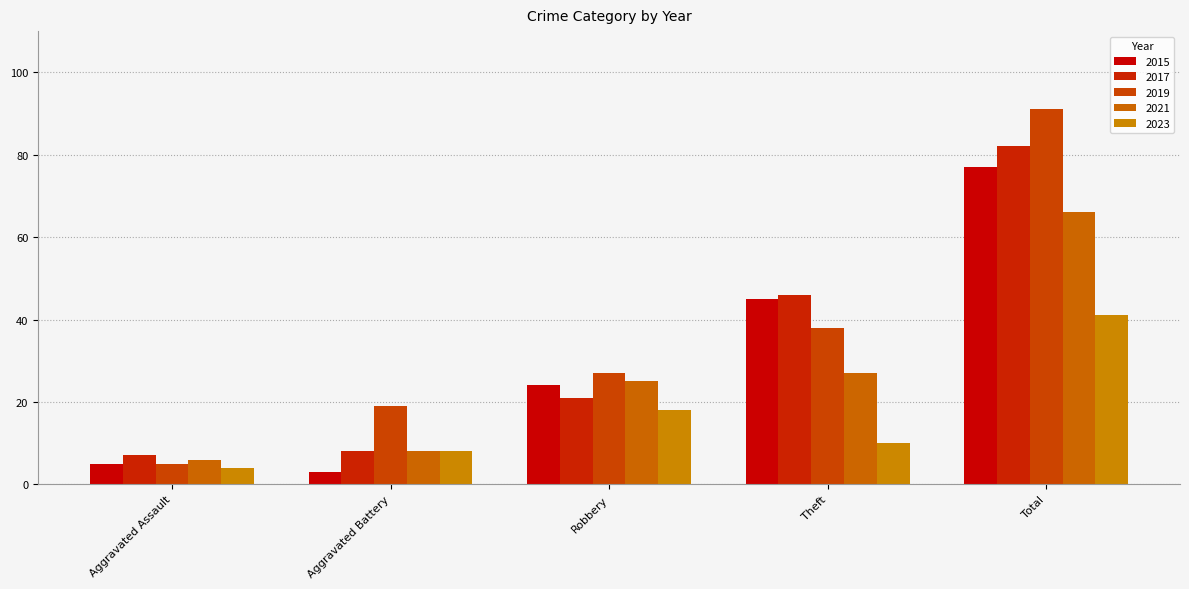

How many bars are there in total?

25